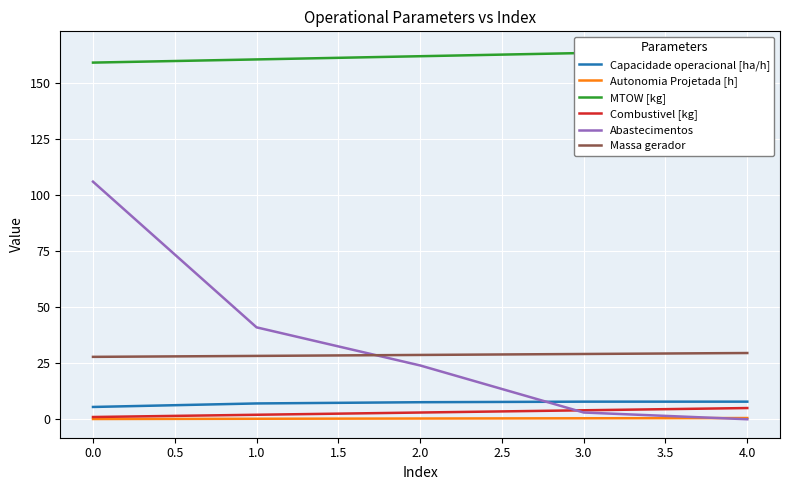

True or false: Capacidade operacional [ha/h] and Massa gerador cross at least once.

False